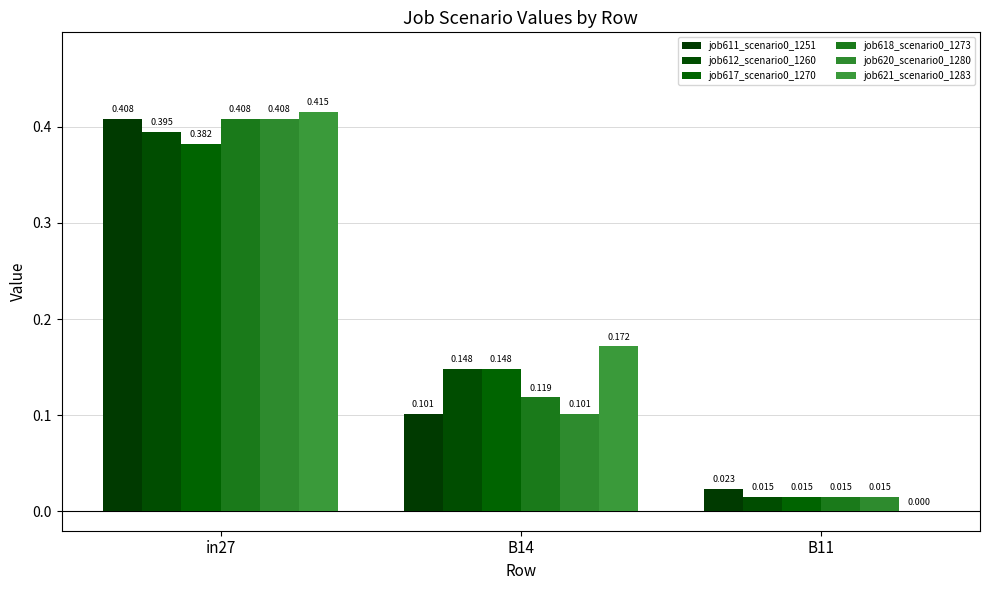

At which category is the sum across all series the highest?

in27